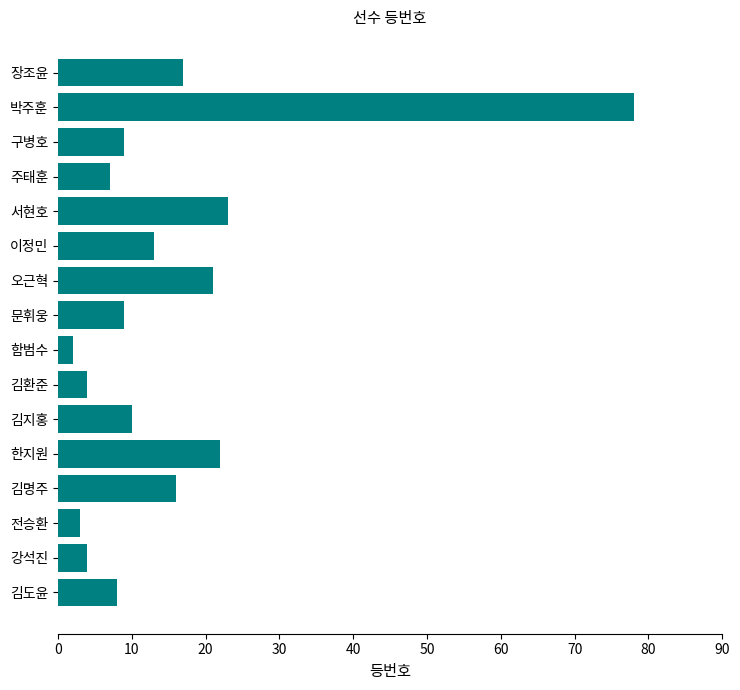

Reading top to bottom, transcribe all the data shown in this chart.

장조윤=17	박주훈=78	구병호=9	주태훈=7	서현호=23	이정민=13	오근혁=21	문휘웅=9	함범수=2	김환준=4	김지홍=10	한지원=22	김명주=16	전승환=3	강석진=4	김도윤=8